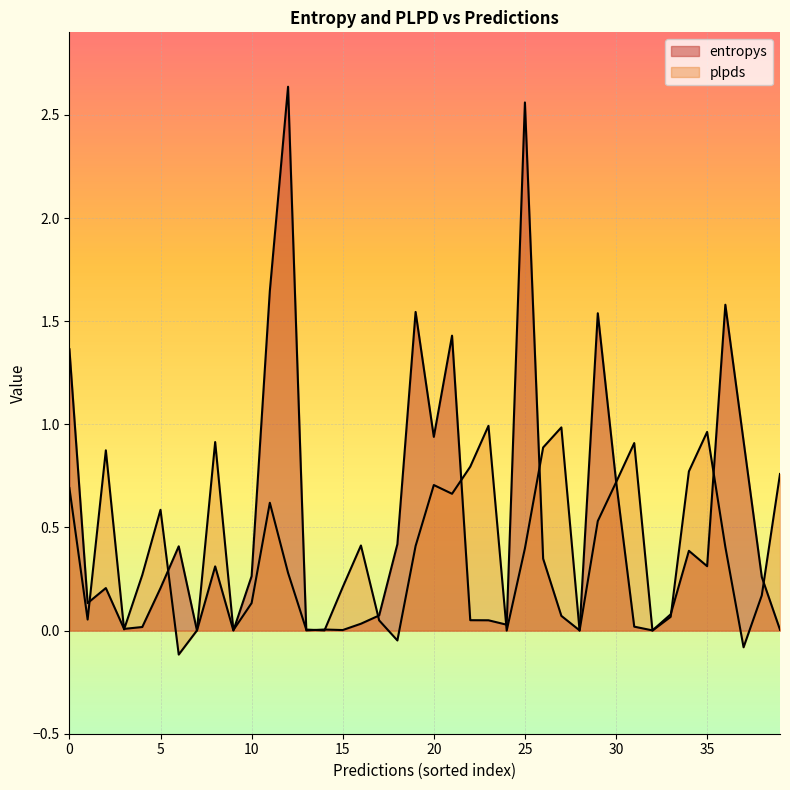

True or false: entropys has more than 0 points higher than both neighbors.

True